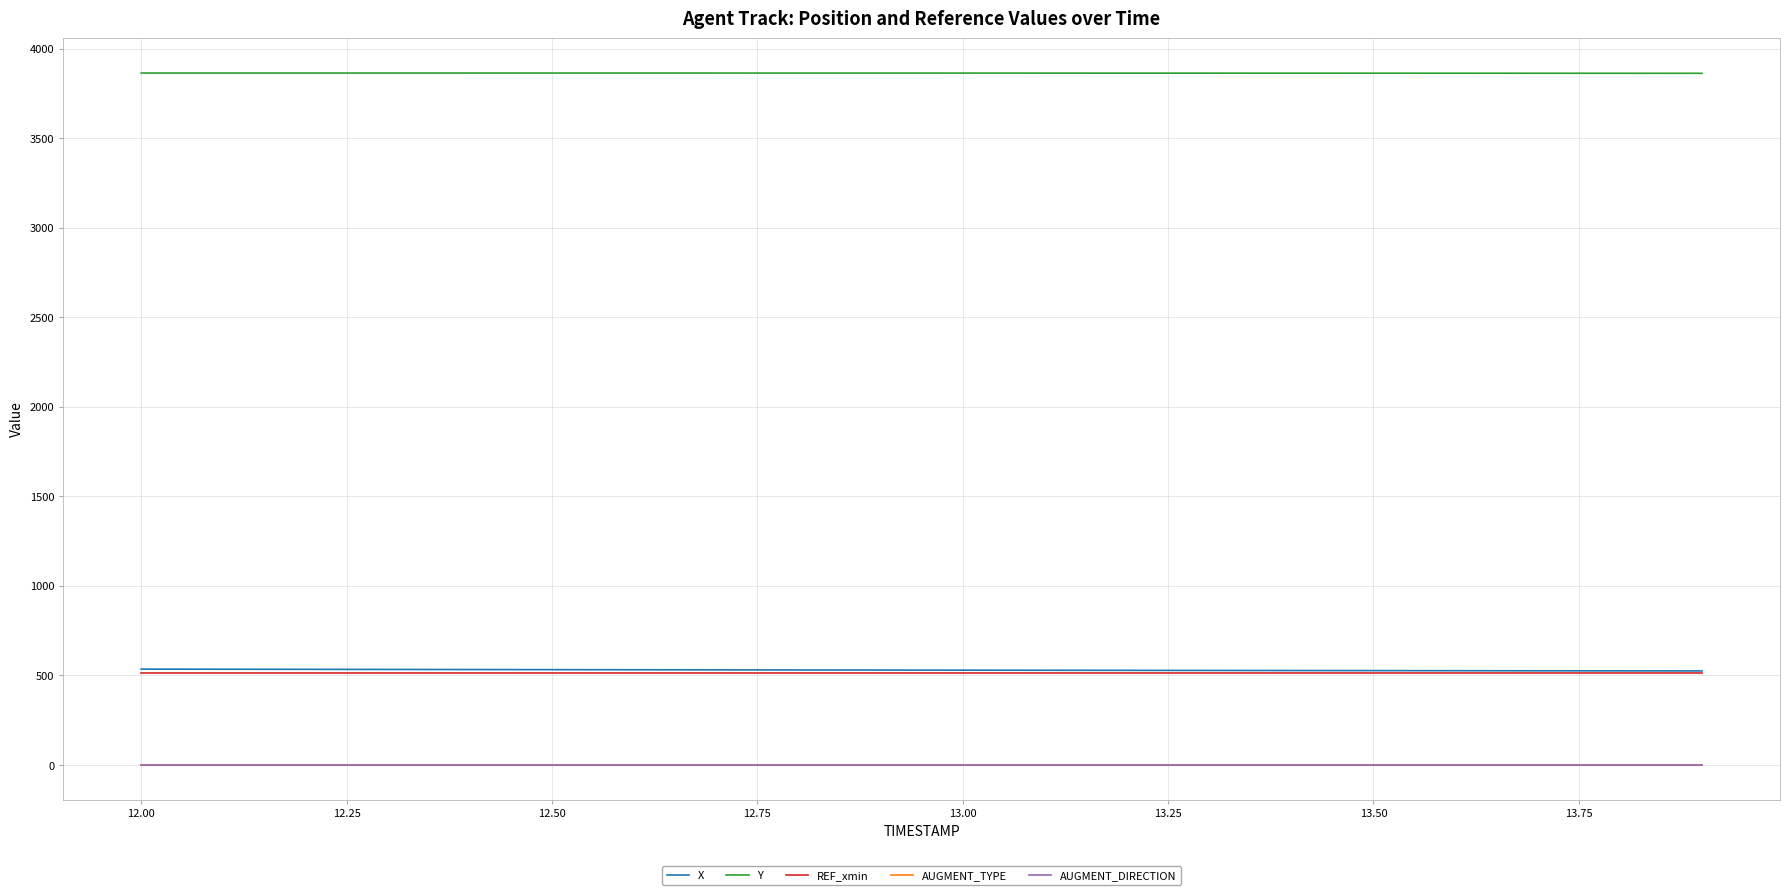

True or false: REF_xmin and AUGMENT_TYPE cross at least once.

False